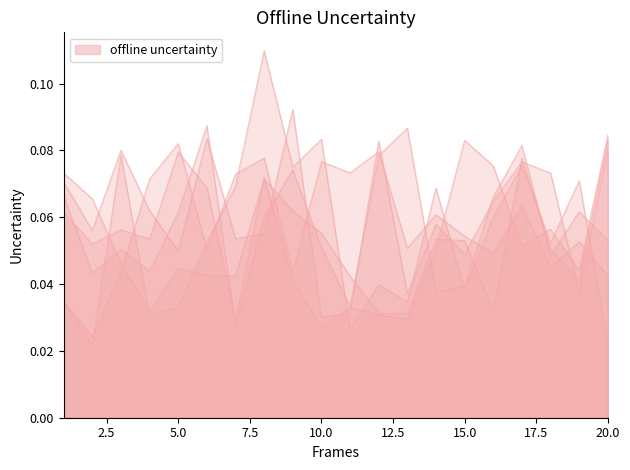

Rank the series at 9 from highest to lowest value.

x5, x1, x4, x6, x2, x3